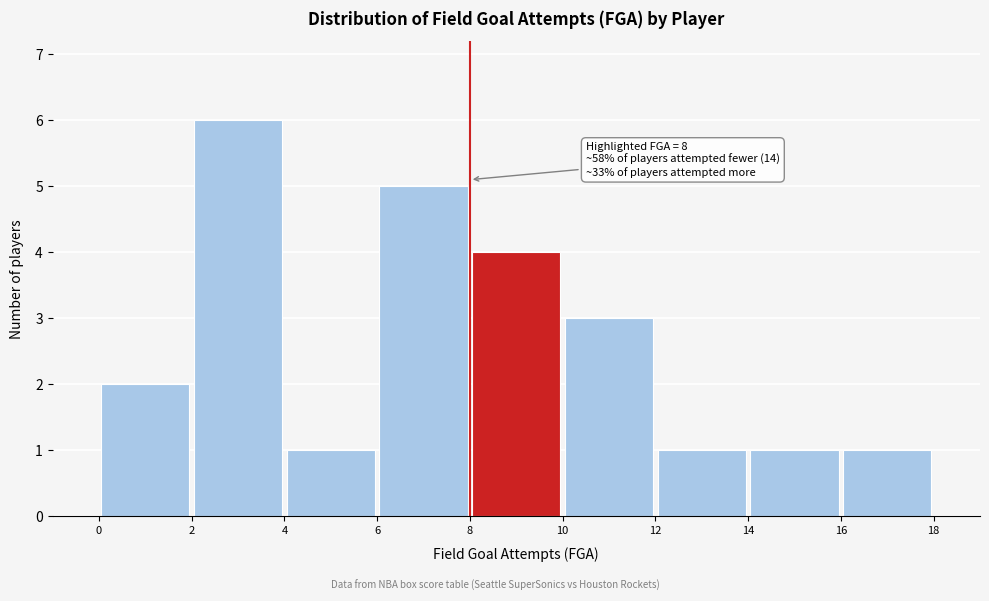

Over which range of the x-axis is the bar tallest?

2 to 4